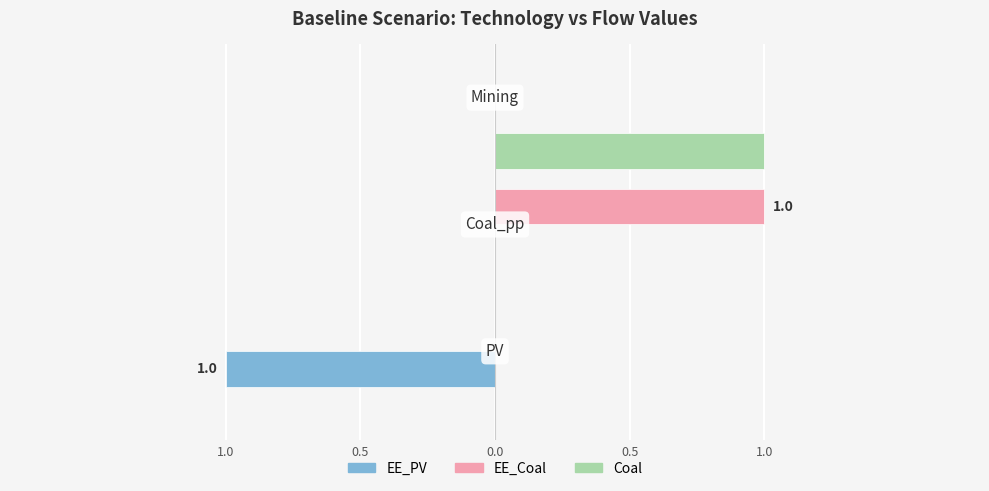

Which series has the widest spread of values?

EE_PV